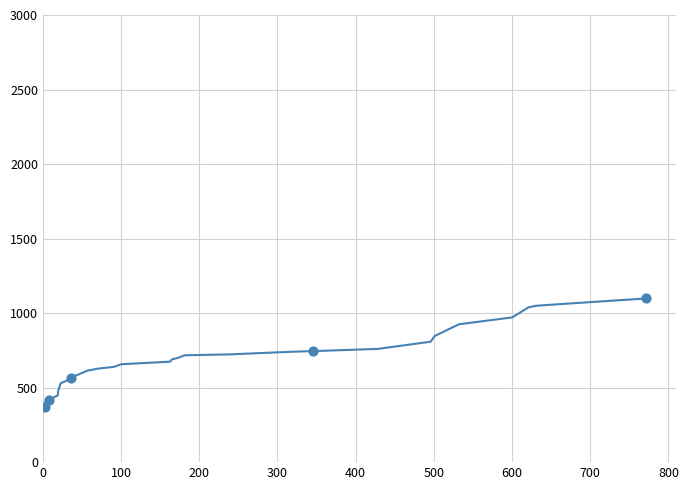

What is the difference between the maximum and minimum values?

728